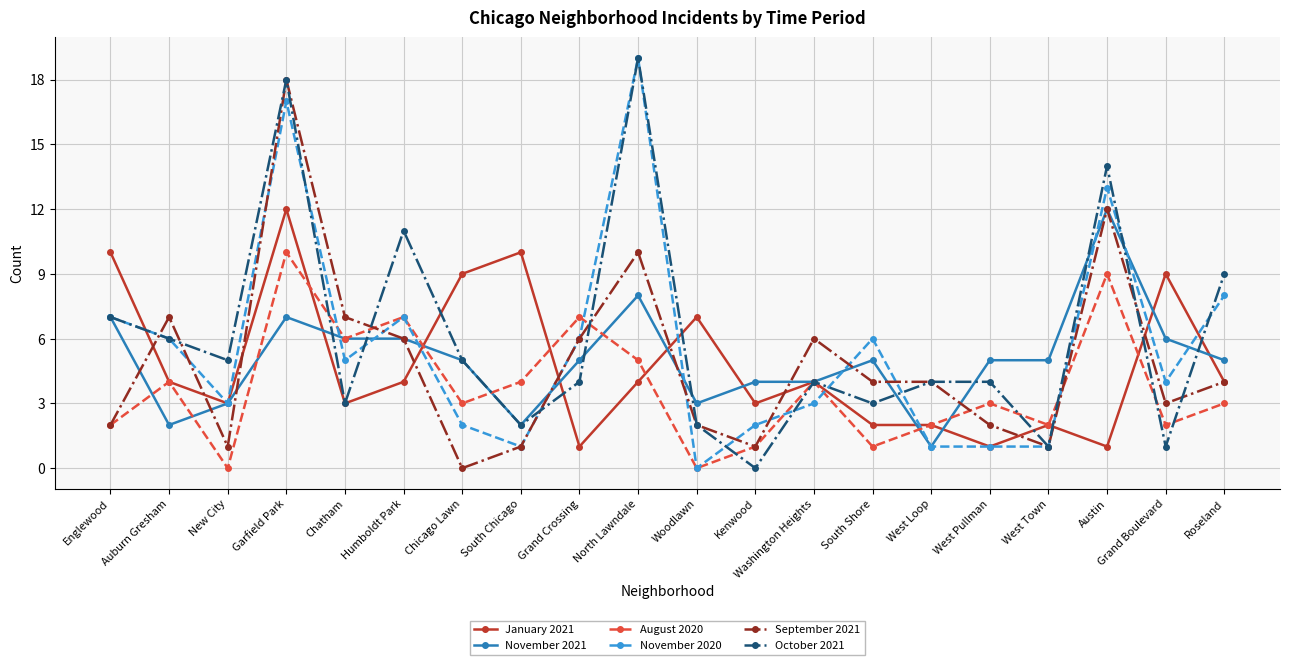

How many data points does each series have?

20